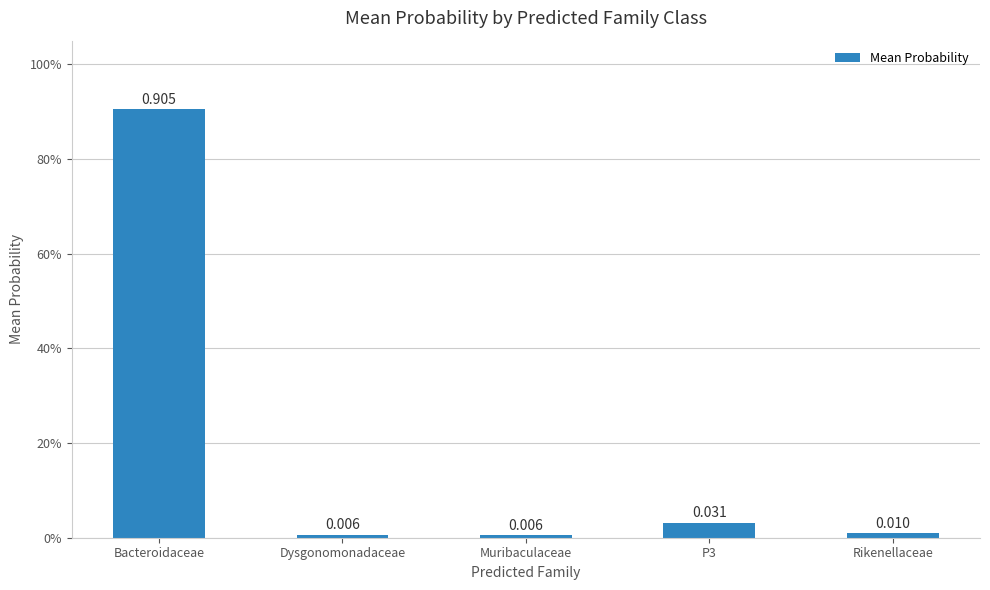

Is it true that the value at P3 is 0.0?

True